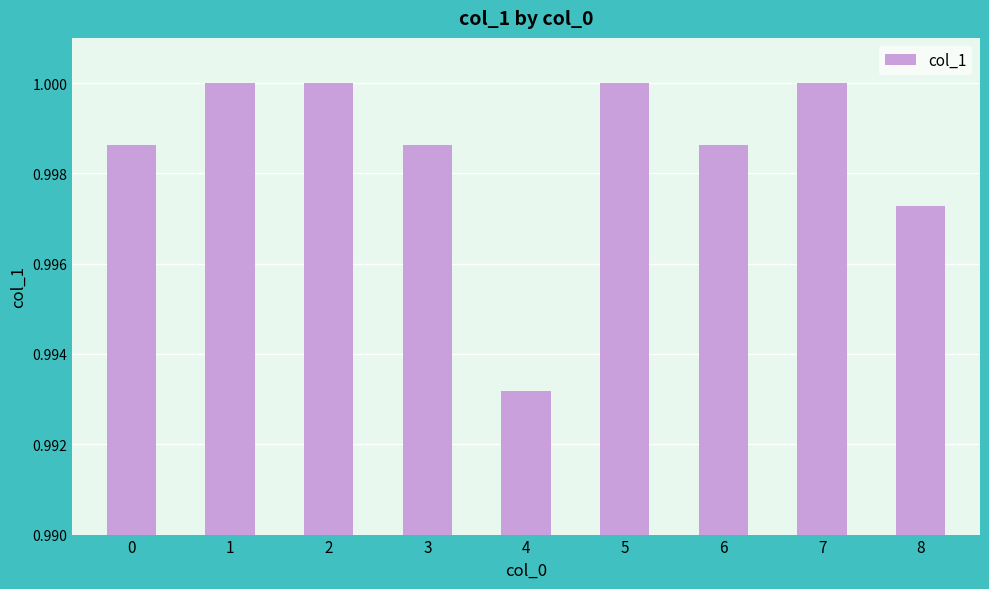

Where is the data nearest to the value 0?

4